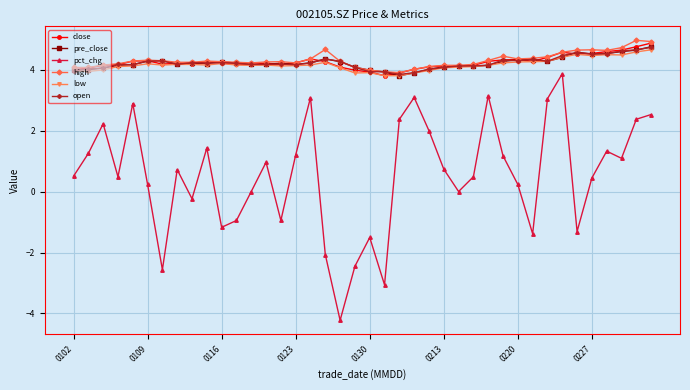

True or false: high and pct_chg cross at least once.

False